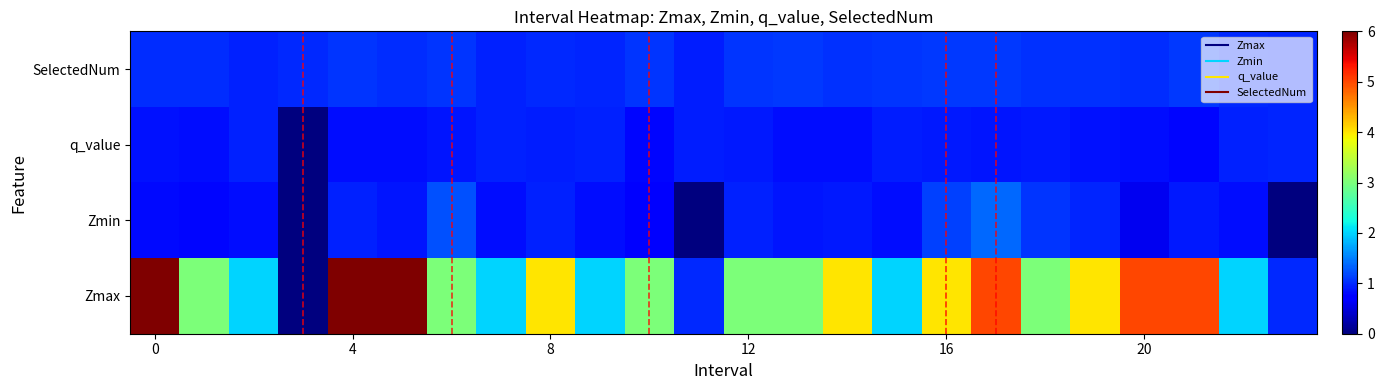

What is the greatest value displayed?

6.0